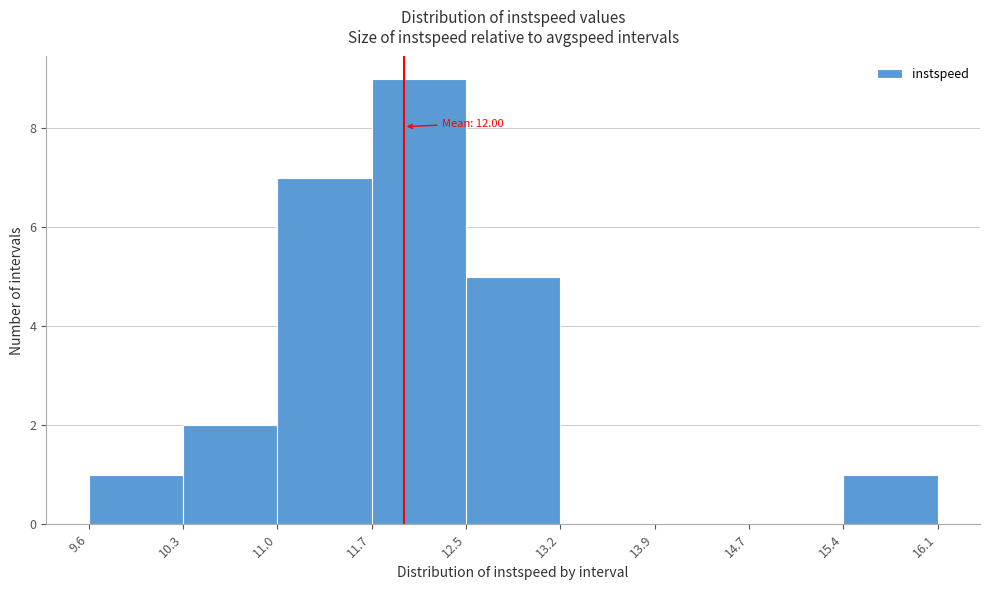

Which range on the x-axis has the tallest bar?

11.7 to 12.5